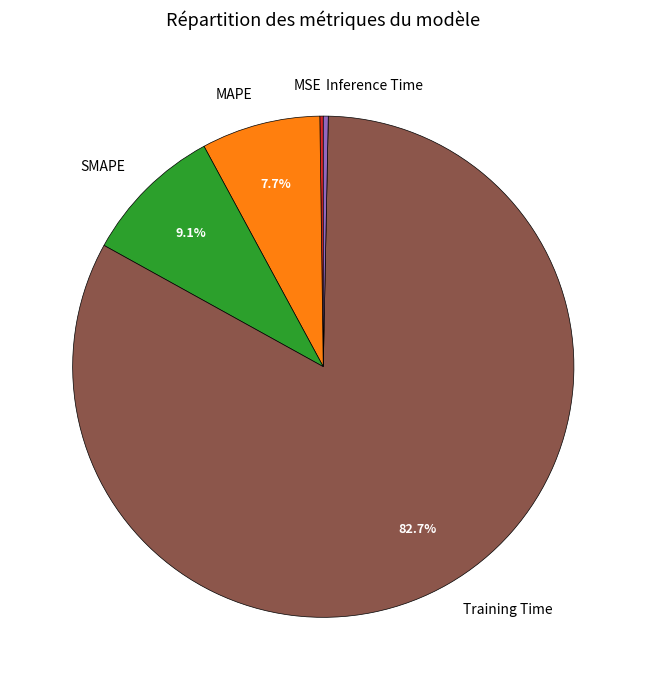

Is the sum of Inference Time and SMAPE greater than half?

No